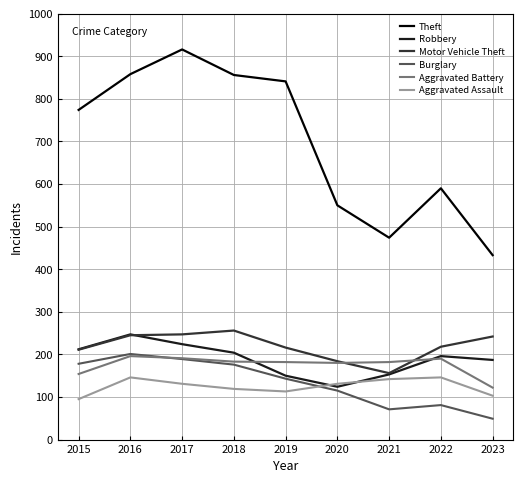

What is the spread (max minus min) of values at 2022?

509